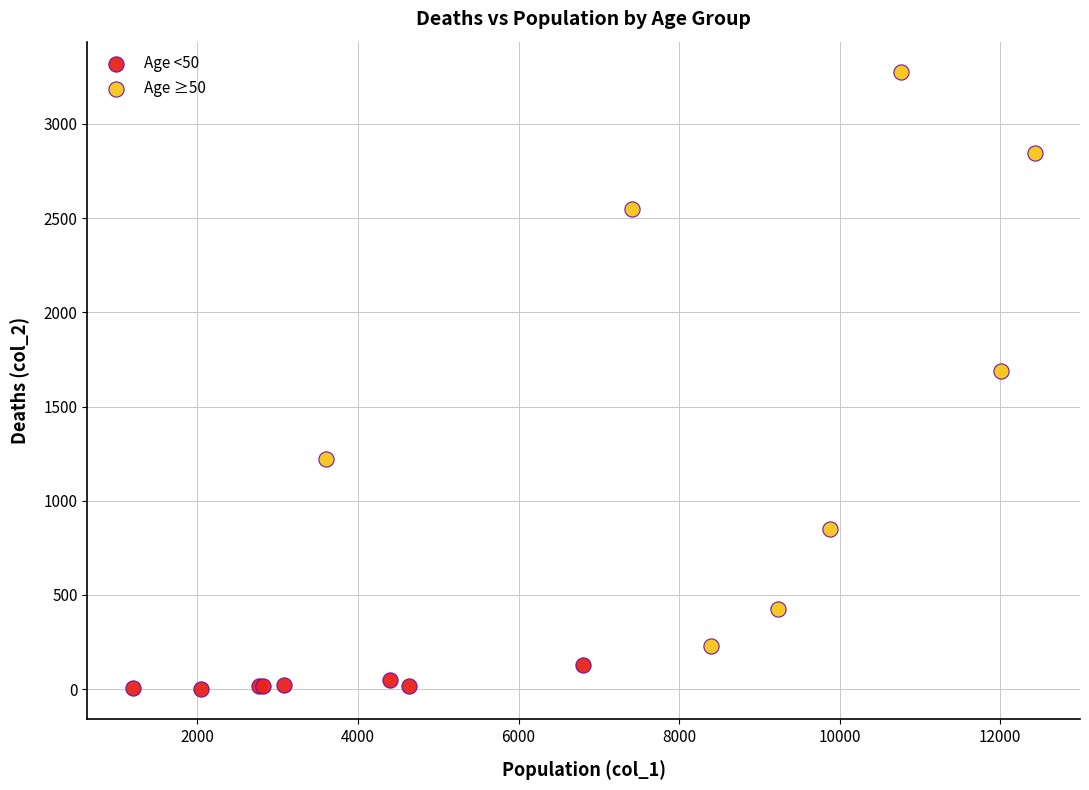

What are all the series names shown in the legend?

Age <50, Age ≥50